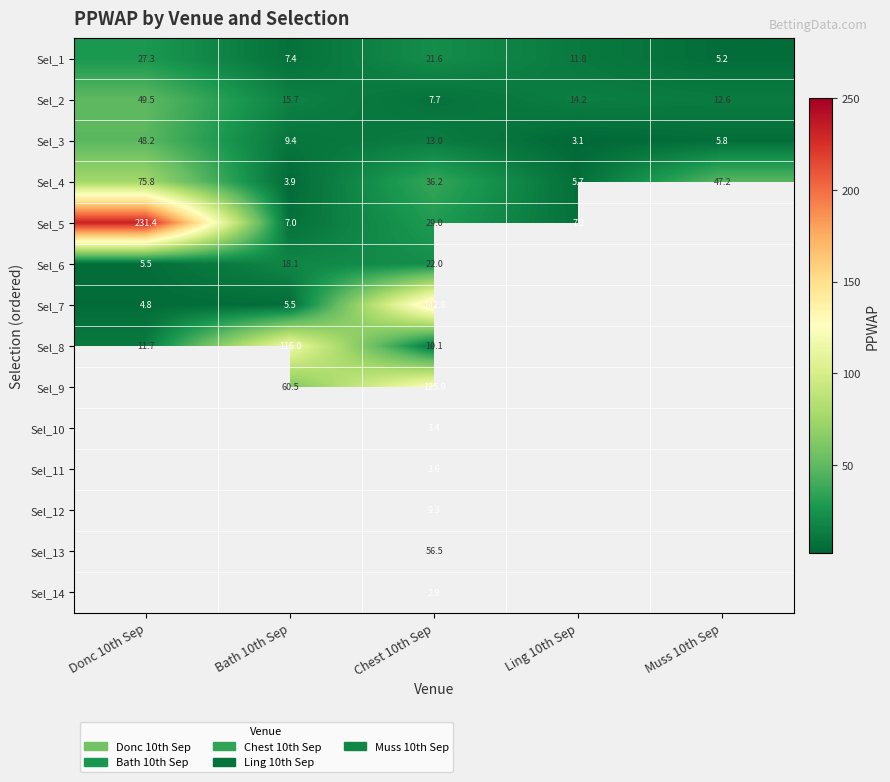

Is it true that Sel_5 equals 80.8 at Donc 10th Sep?

False